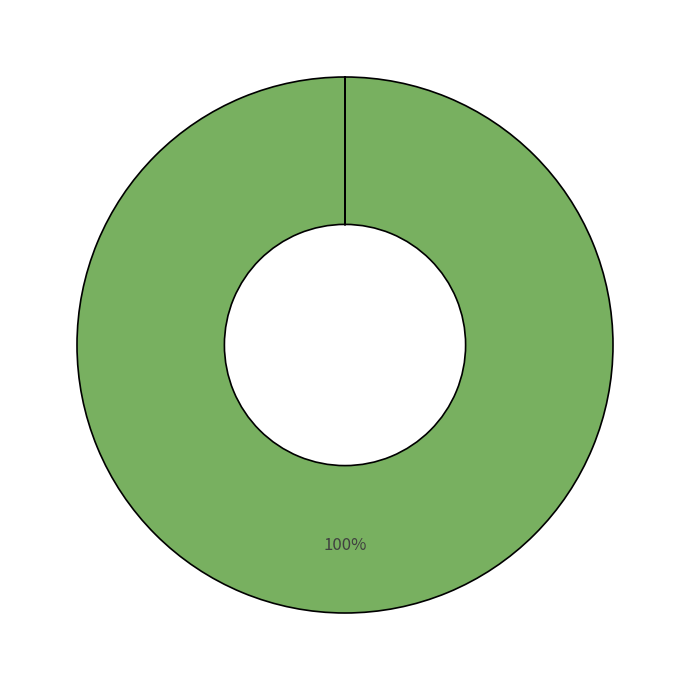

Rank the categories by value from highest to lowest.

MAPE, MSE, Training Time, Inference Time, SMAPE